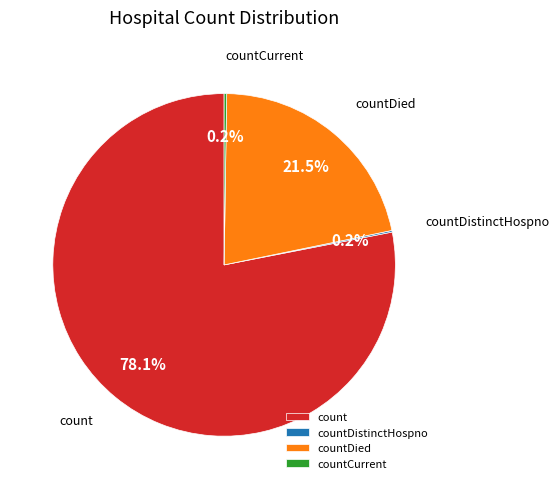

Is the sum of count and countDied greater than half?

Yes